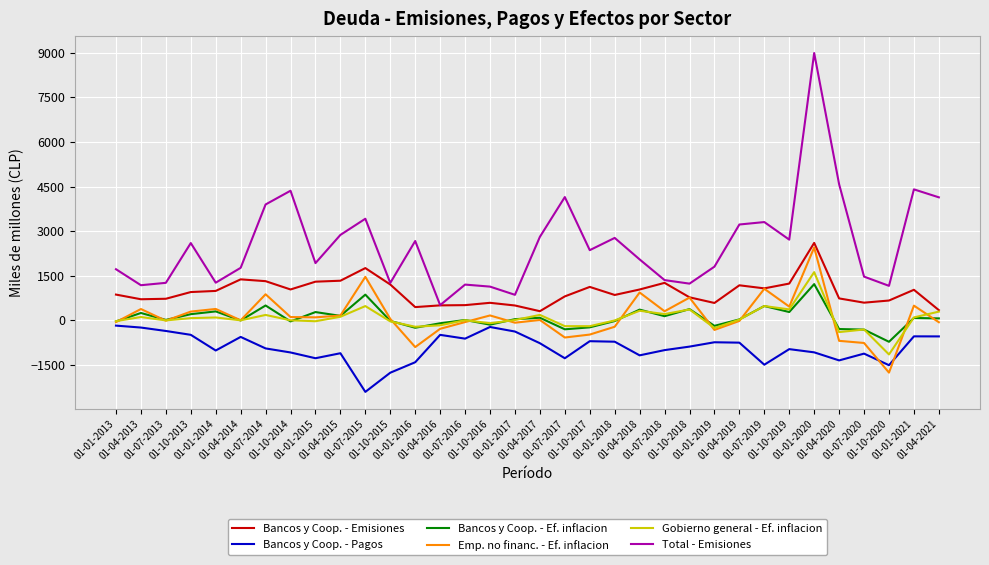

True or false: Emp. no financ. - Ef. inflacion and Total - Emisiones cross at least once.

False